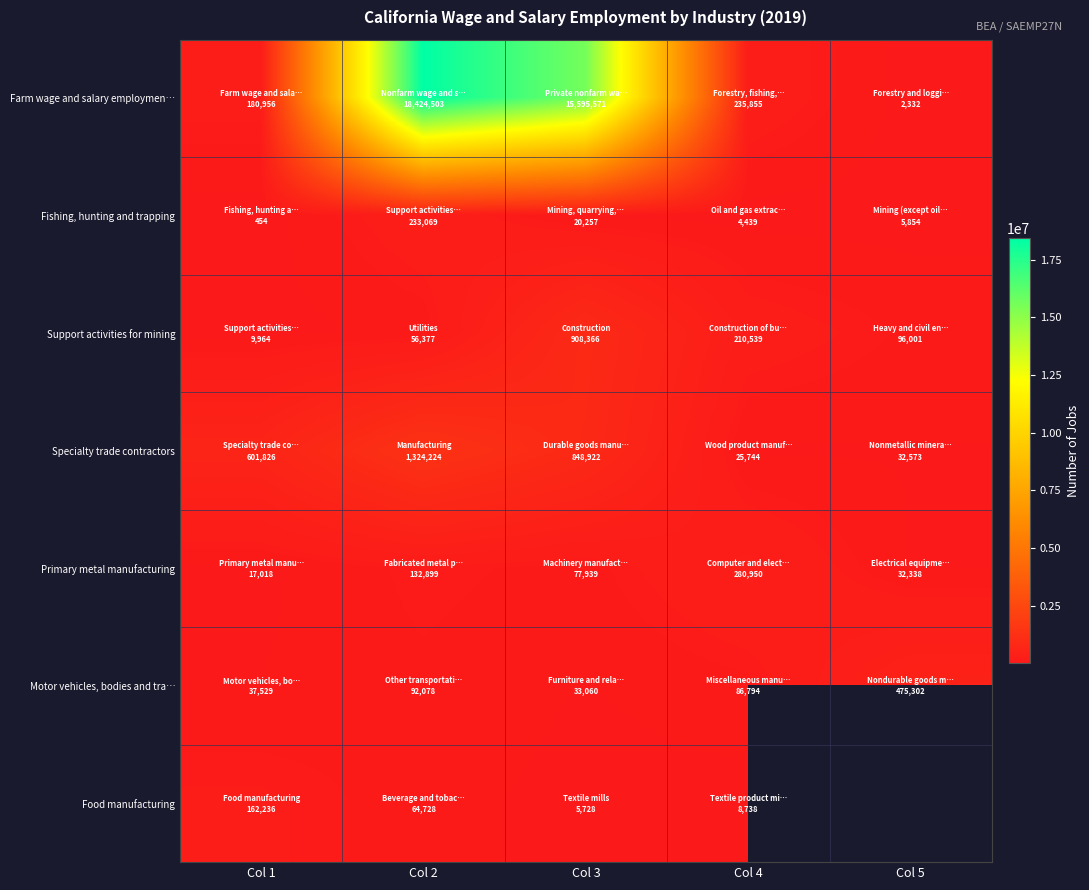

What is the maximum value for Fishing, hunting and trapping?

233069.0